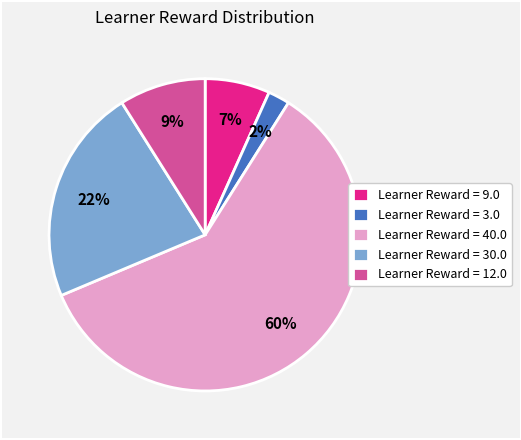

To the nearest percent, what portion does Learner Reward = 40.0 represent?

60%